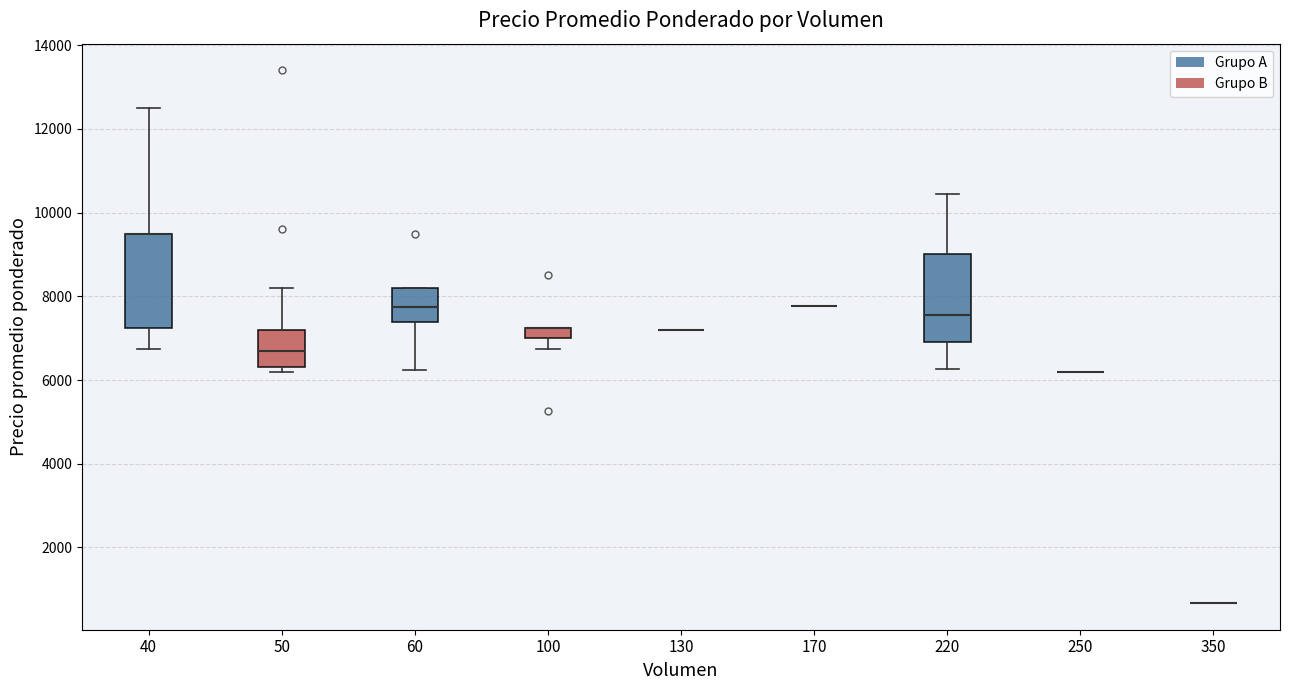

Where does the upper whisker of the box at x = 40 end on the y-axis? The values are not printed on the chart, so give them approximately, as read against the axis.

12600